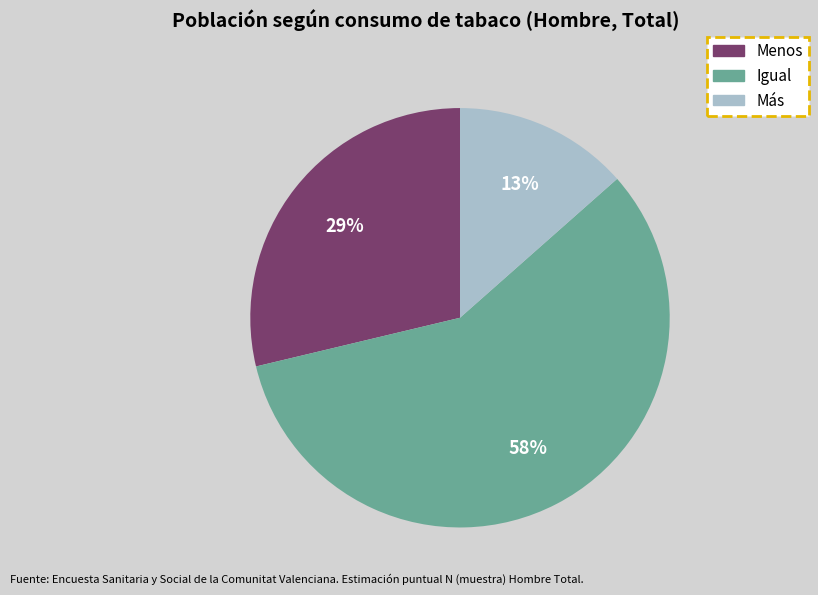

Which slice is the largest?

Igual